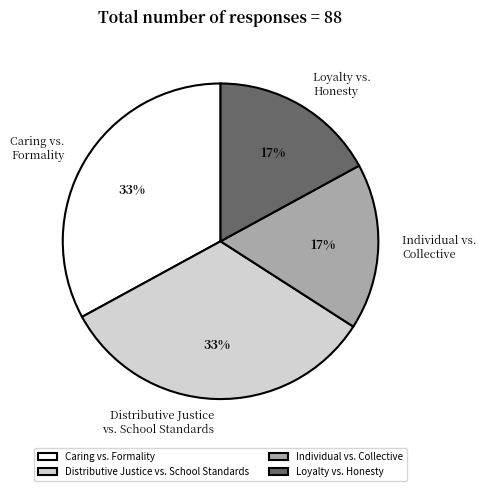

Between Individual vs. Collective and Distributive Justice vs. School Standards, which is larger?

Distributive Justice vs. School Standards